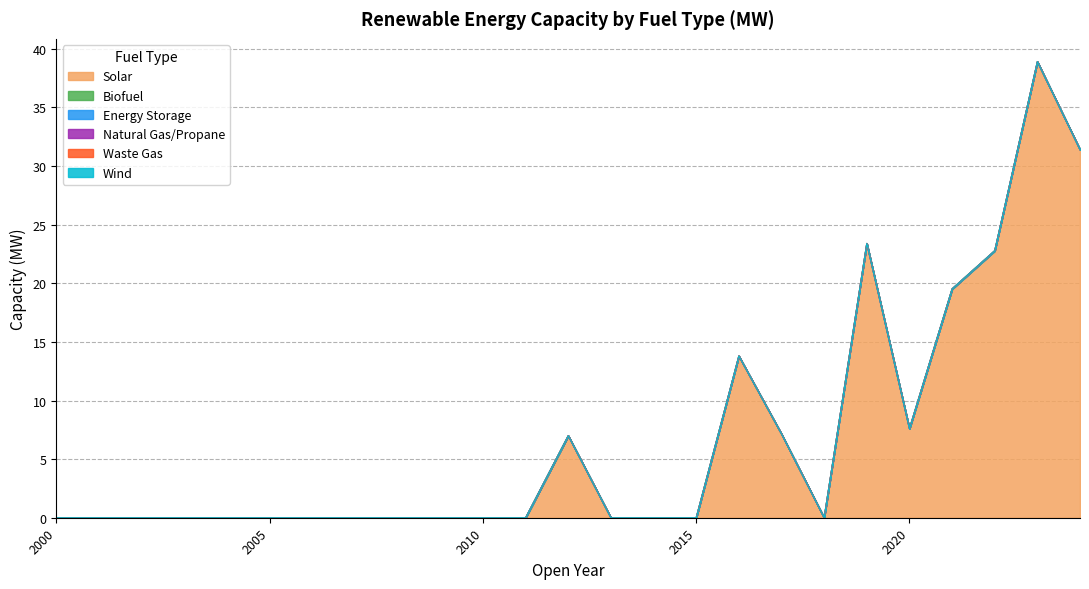

What is the greatest value displayed?

38.9